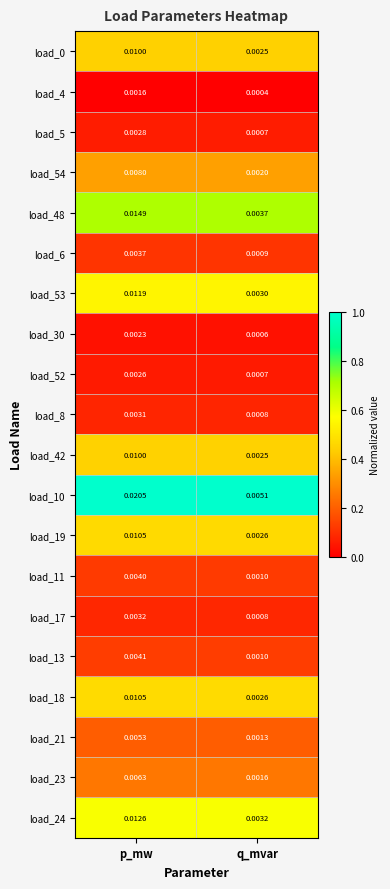

At which category is the sum across all series the highest?

p_mw